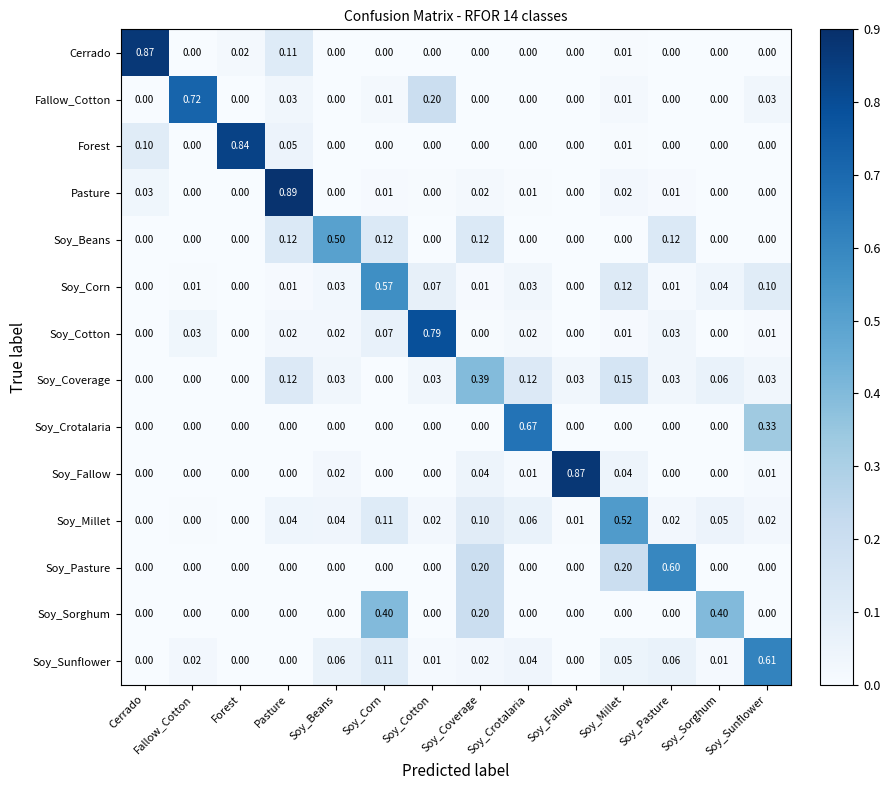

What is the difference between the highest and lowest values at Soy_Millet?

0.5